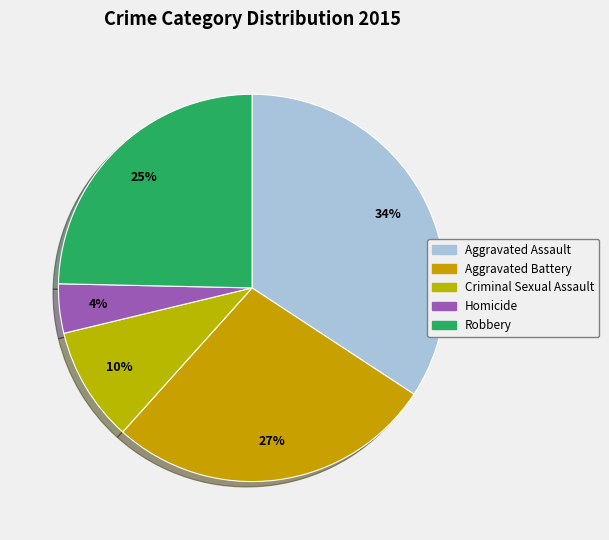

Which category has the smallest portion of the pie?

Homicide